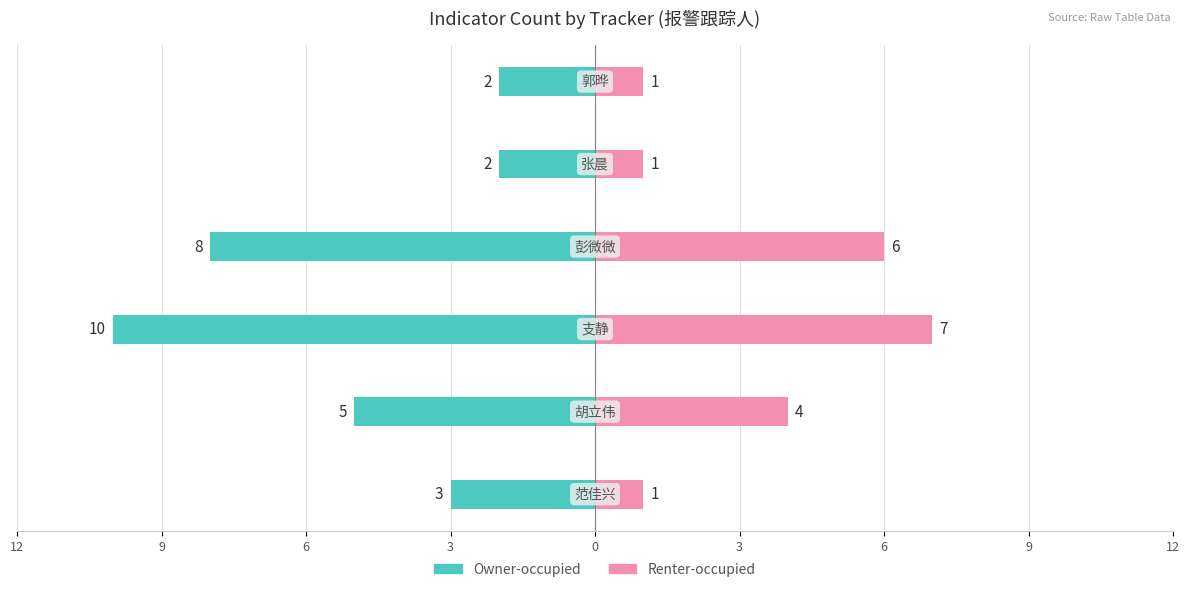

Count the Renter-occupied values in the range 1 to 6.

5